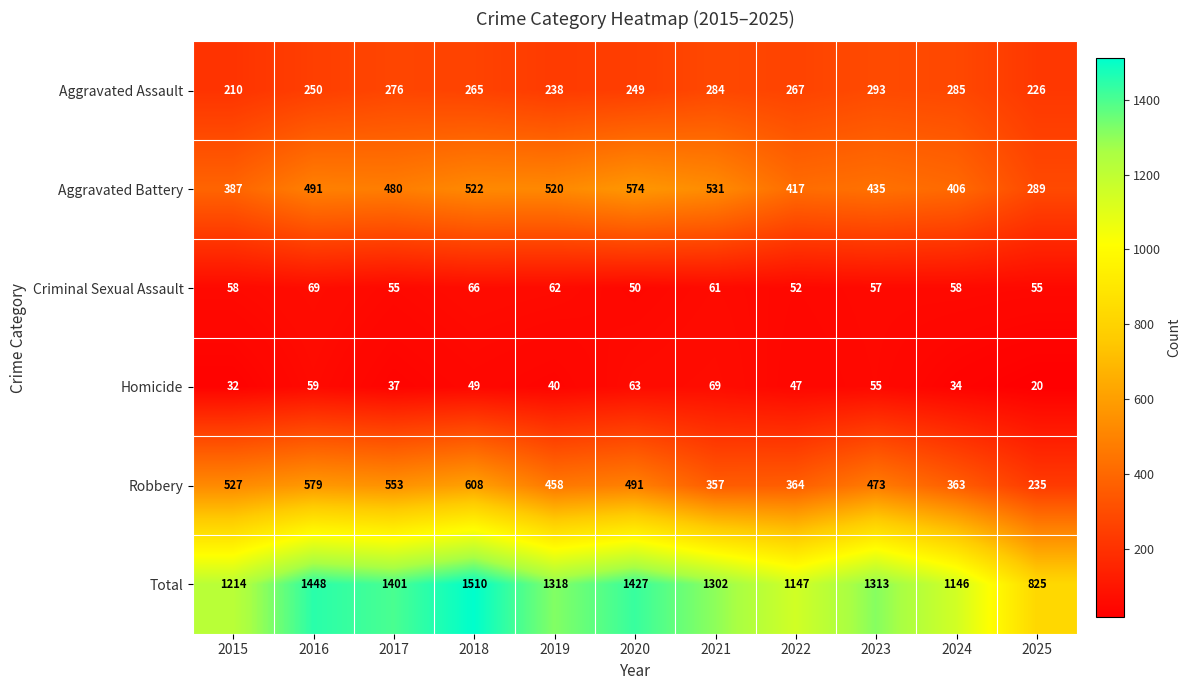

Which series has the widest spread of values?

Total